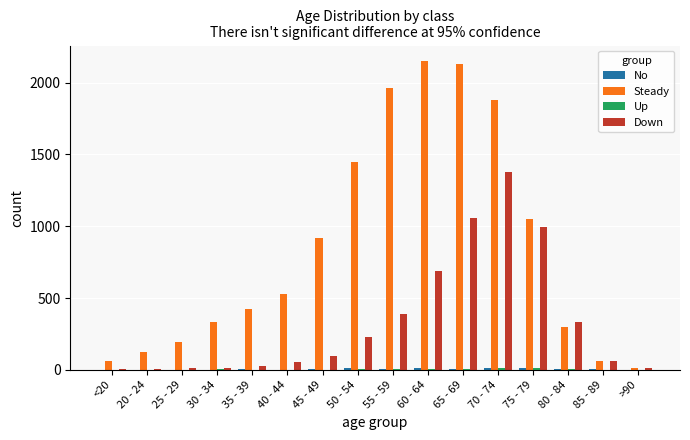

Count the number of categories in the chart.

16